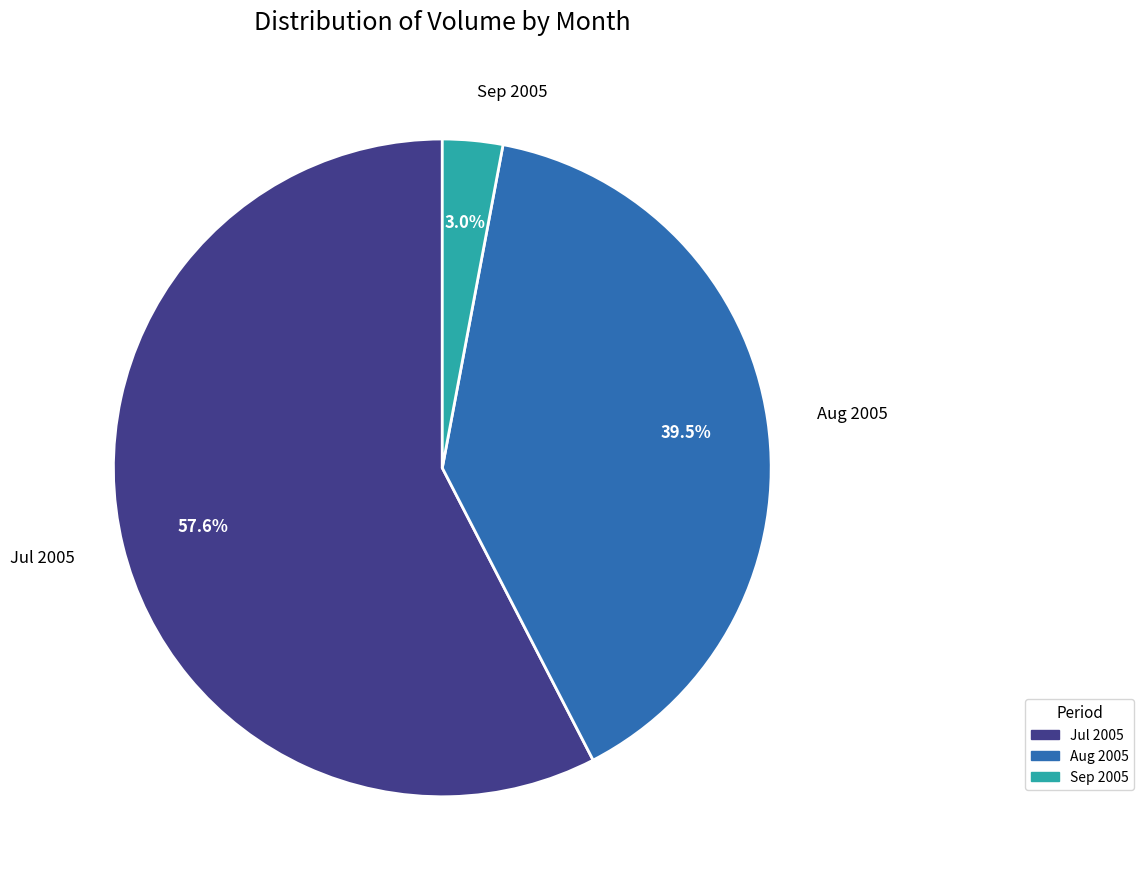

Is there a majority slice in this chart?

Yes